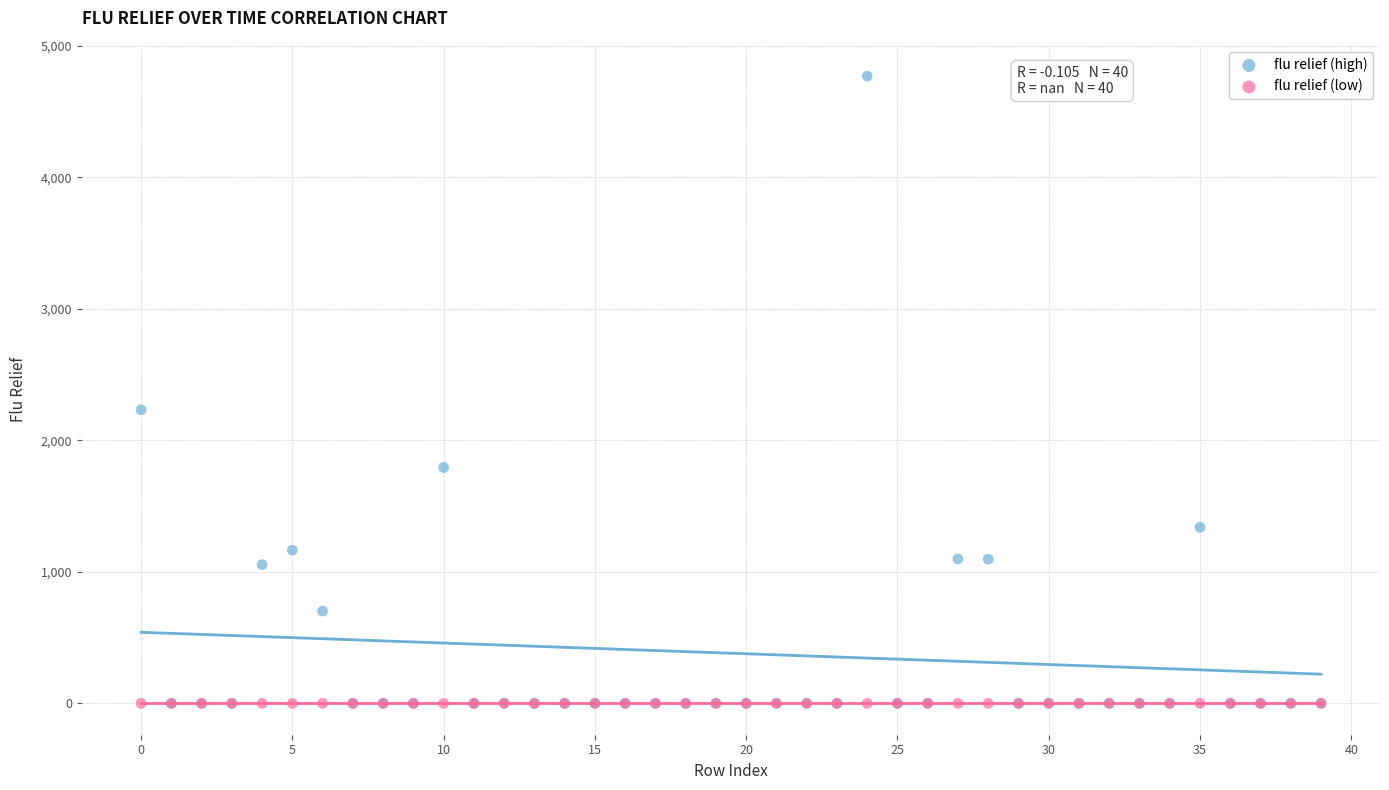

In the flu relief (high) series, what Y value is closest to 2384?

2232.0